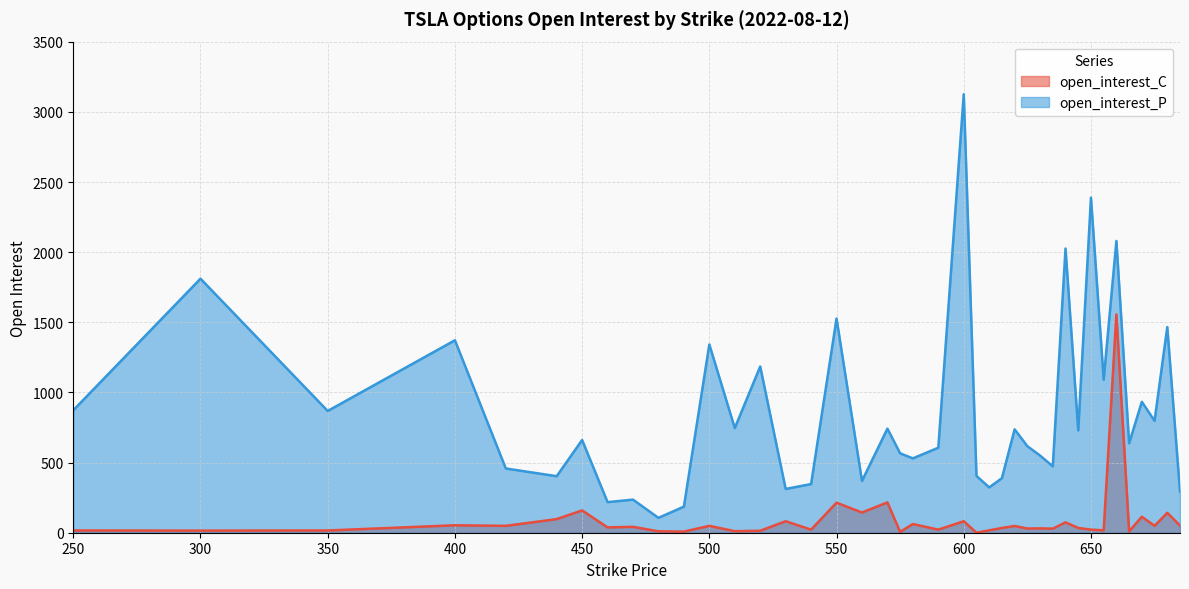

True or false: open_interest_P and open_interest_C intersect in this chart.

False